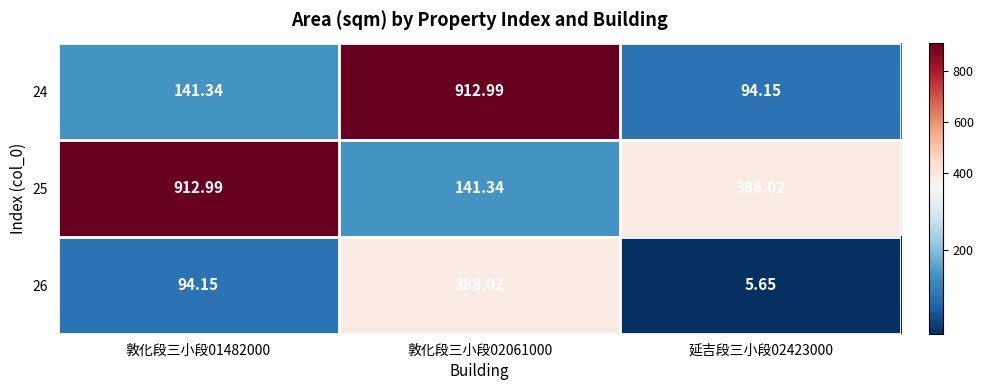

Is the value of 26 at 延吉段三小段02423000 greater than the value of 24 at 敦化段三小段02061000?

No